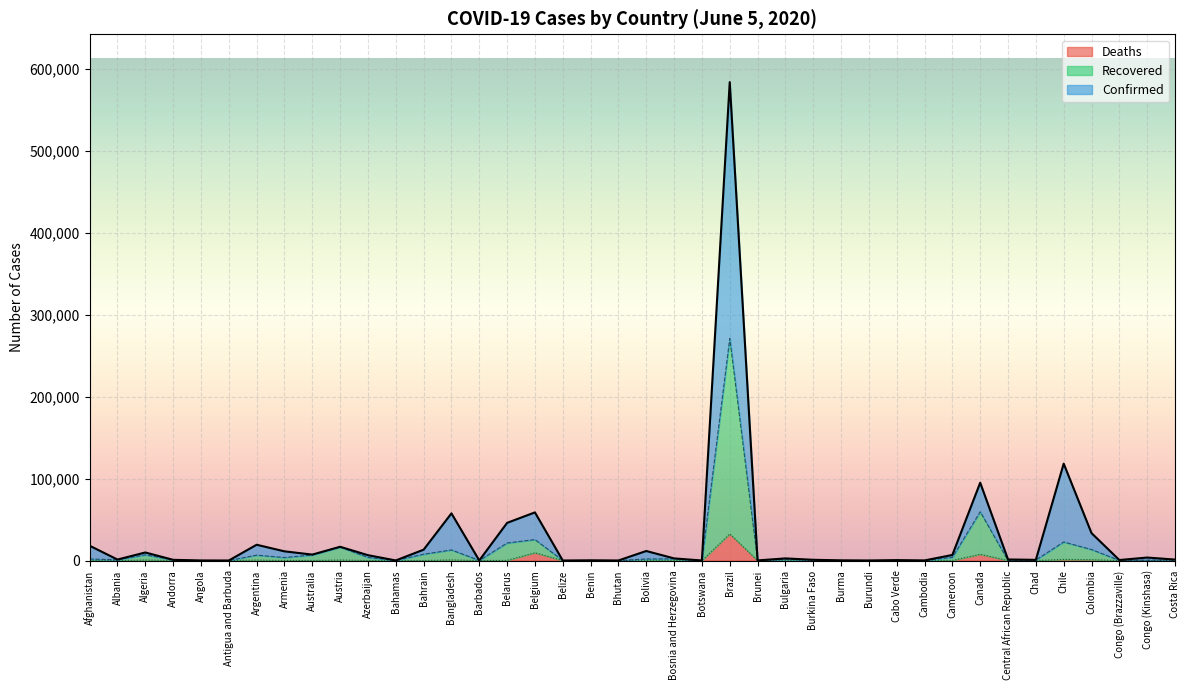

Is it true that Confirmed equals 147672 at Brazil?

False